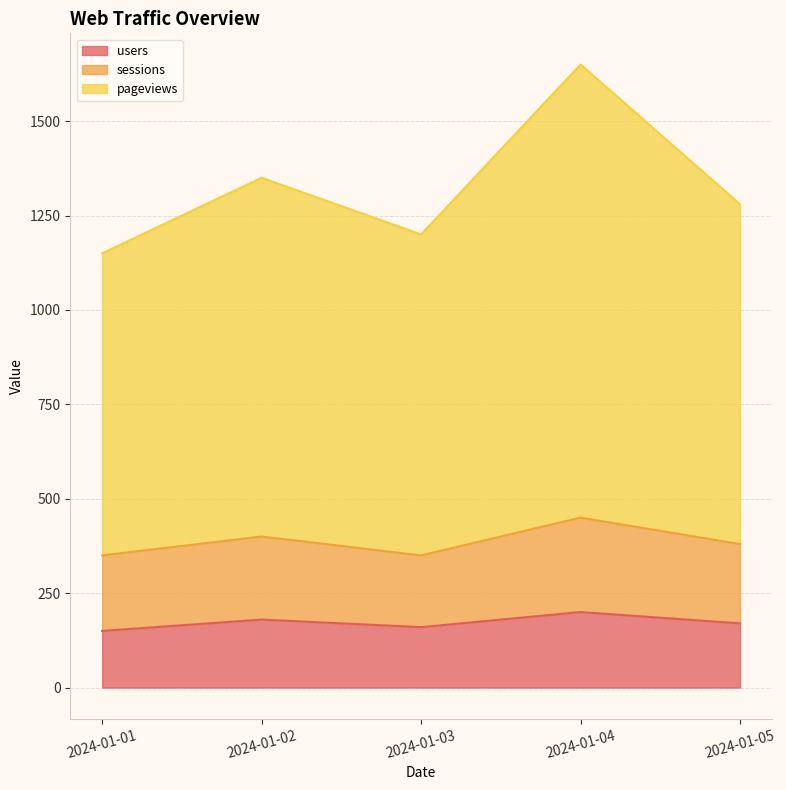

How many pageviews values are between 1200 and 1350?

3